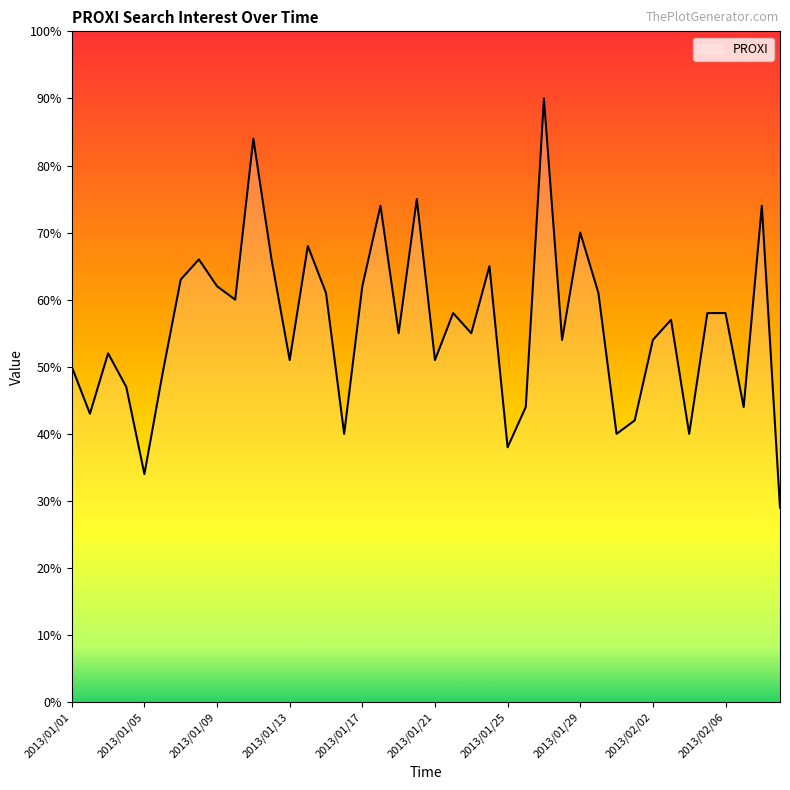

What is the greatest value displayed?

90.0